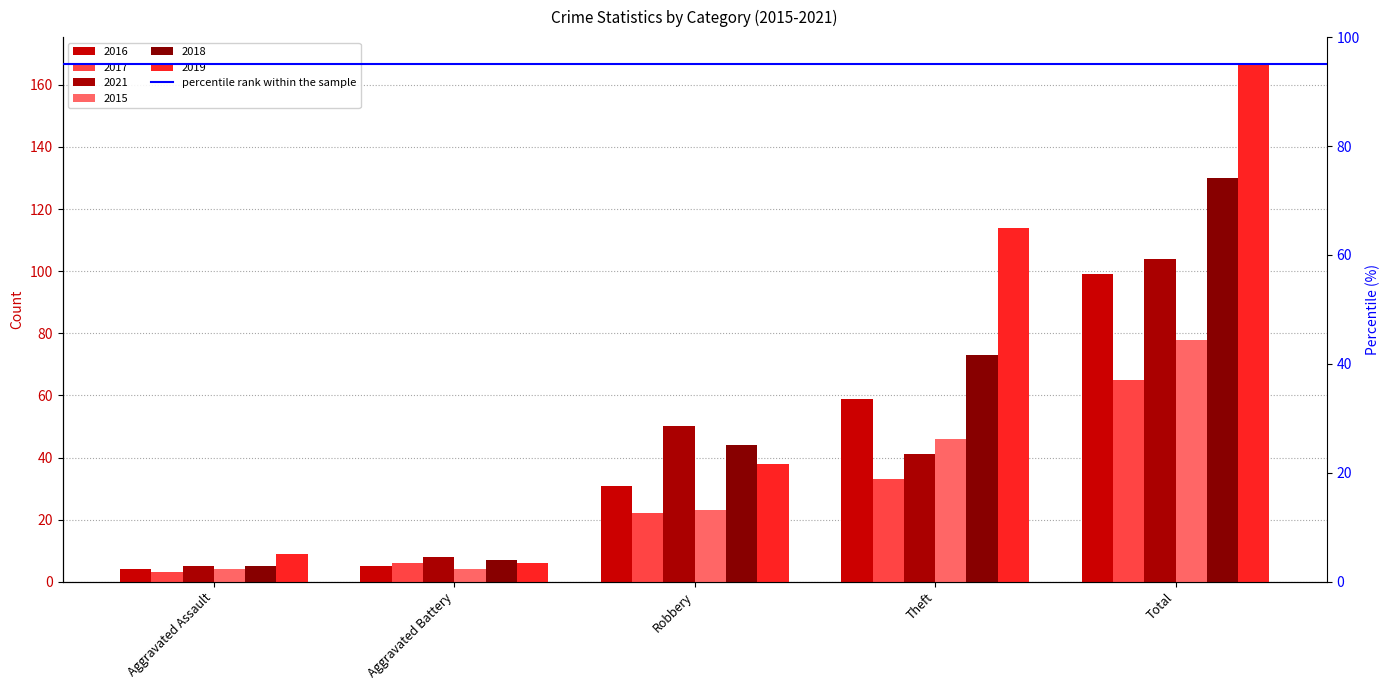

Which series has the widest spread of values?

2019